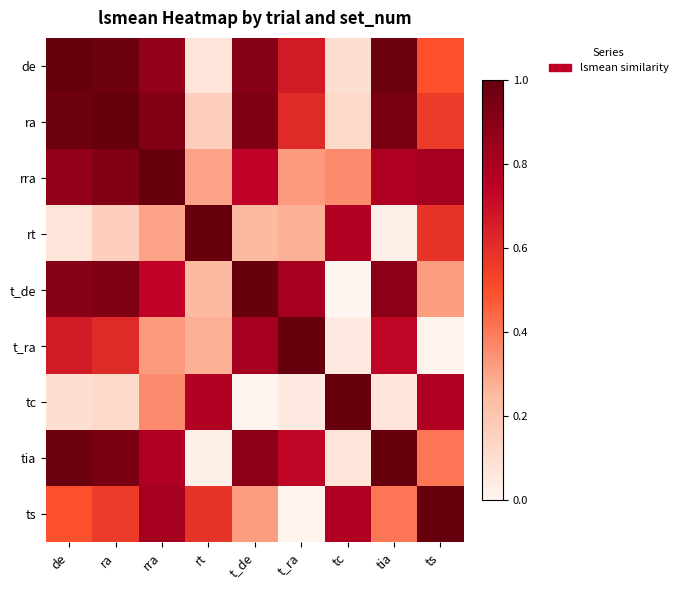

Reading left to right, list all the values displayed in this chart.

de: de=1.0	ra=1.0	rra=0.9	rt=0.1	t_de=0.9	t_ra=0.7	tc=0.1	tia=1.0	ts=0.5
ra: de=1.0	ra=1.0	rra=0.9	rt=0.2	t_de=0.9	t_ra=0.6	tc=0.1	tia=0.9	ts=0.6
rra: de=0.9	ra=0.9	rra=1.0	rt=0.3	t_de=0.7	t_ra=0.3	tc=0.4	tia=0.8	ts=0.8
rt: de=0.1	ra=0.2	rra=0.3	rt=1.0	t_de=0.3	t_ra=0.3	tc=0.8	tia=0.0	ts=0.6
t_de: de=0.9	ra=0.9	rra=0.7	rt=0.3	t_de=1.0	t_ra=0.8	tc=0.0	tia=0.9	ts=0.3
t_ra: de=0.7	ra=0.6	rra=0.3	rt=0.3	t_de=0.8	t_ra=1.0	tc=0.0	tia=0.7	ts=0.0
tc: de=0.1	ra=0.1	rra=0.4	rt=0.8	t_de=0.0	t_ra=0.0	tc=1.0	tia=0.1	ts=0.8
tia: de=1.0	ra=0.9	rra=0.8	rt=0.0	t_de=0.9	t_ra=0.7	tc=0.1	tia=1.0	ts=0.4
ts: de=0.5	ra=0.6	rra=0.8	rt=0.6	t_de=0.3	t_ra=0.0	tc=0.8	tia=0.4	ts=1.0